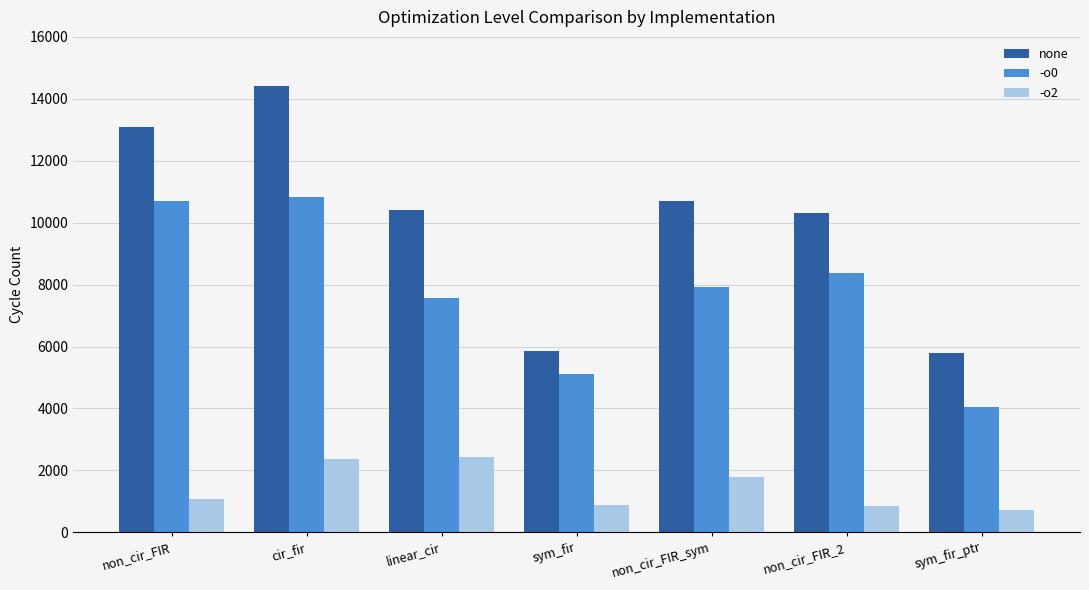

List the series in order of their overall mean, lowest first.

-o2, -o0, none